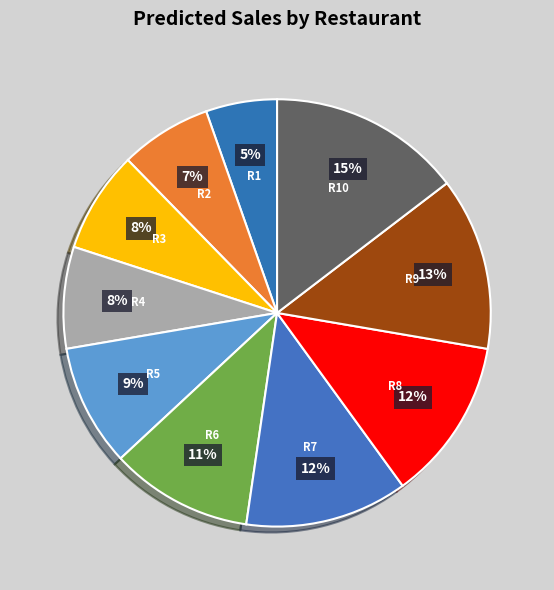

Count the number of slices in the pie.

10